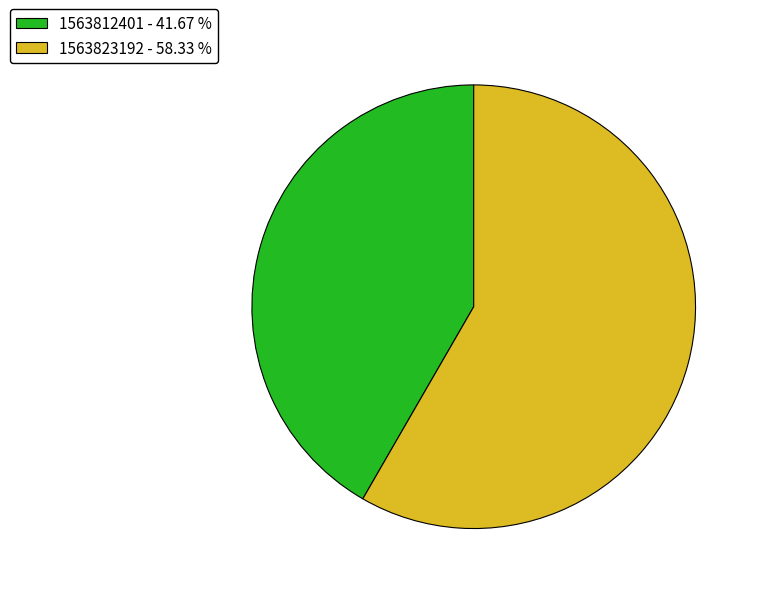

Approximately how many times larger is the value at 1563812401 - 41.67 % compared to 1563823192 - 58.33 %?

0.7